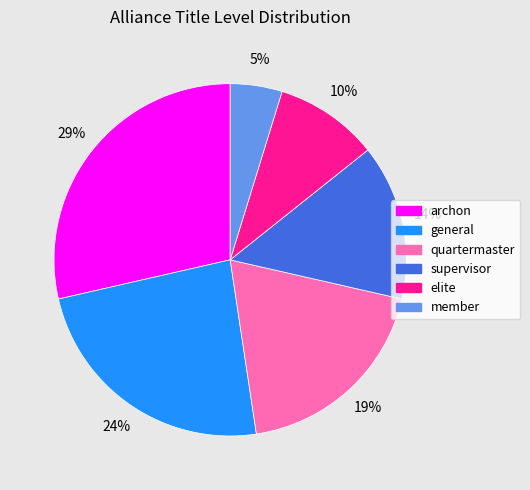

What percentage is the supervisor slice, to the nearest percent?

14%